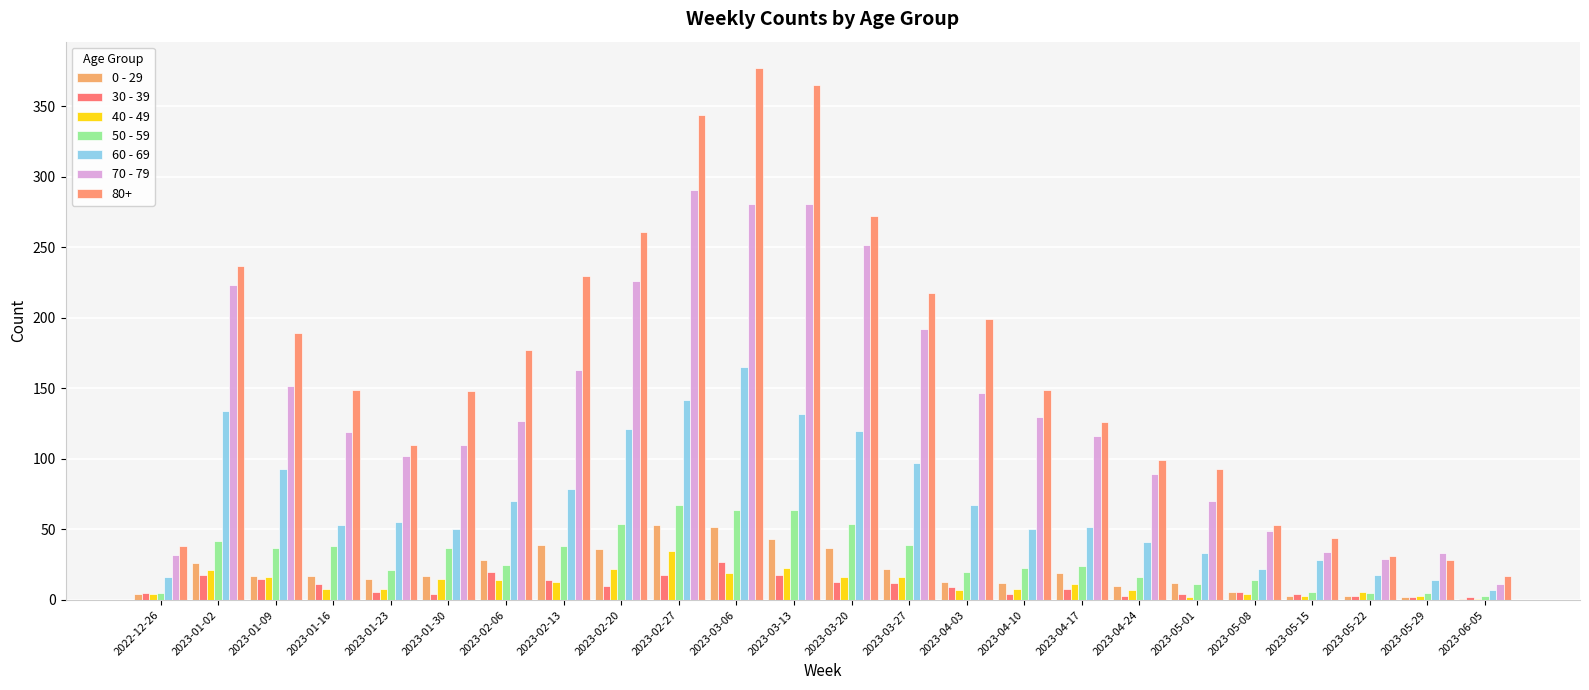

What are all the series names shown in the legend?

0 - 29, 30 - 39, 40 - 49, 50 - 59, 60 - 69, 70 - 79, 80+